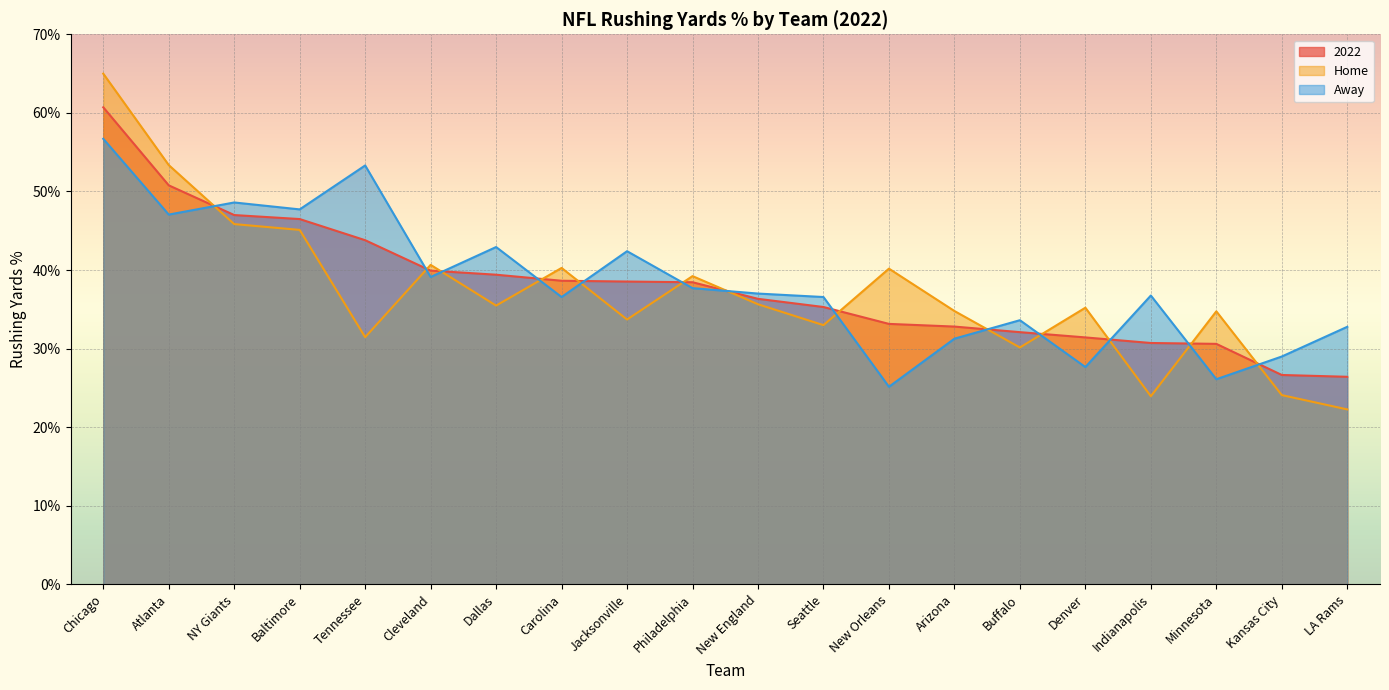

At which category does Home reach its first local valley?

Tennessee